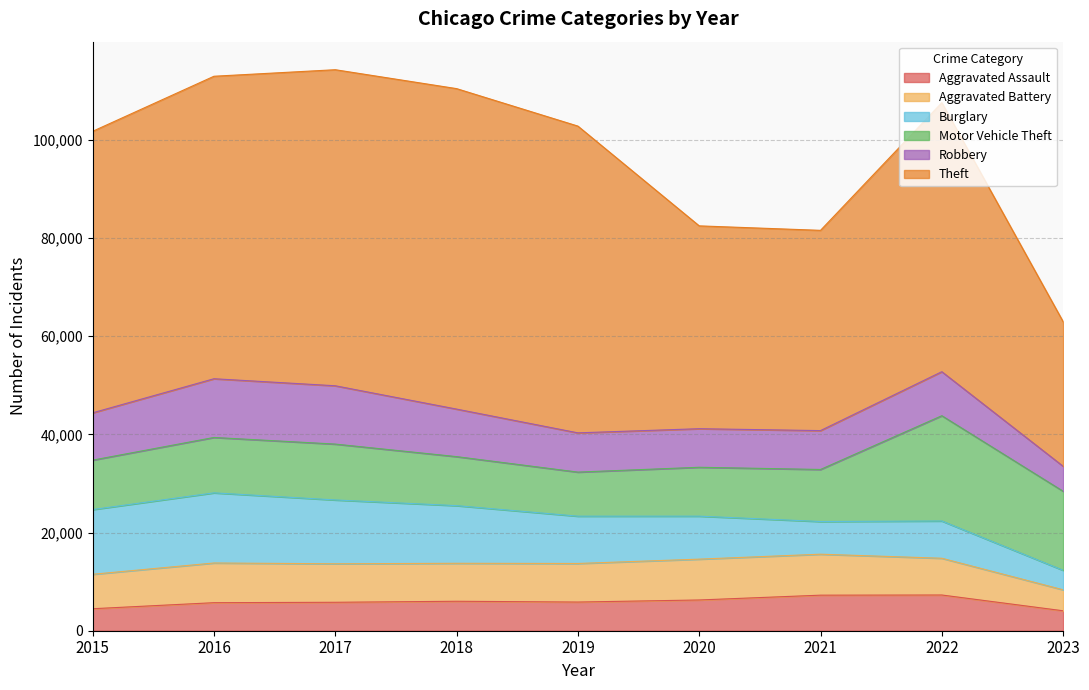

The value of Motor Vehicle Theft at 2016 is 11286. True or false?

True